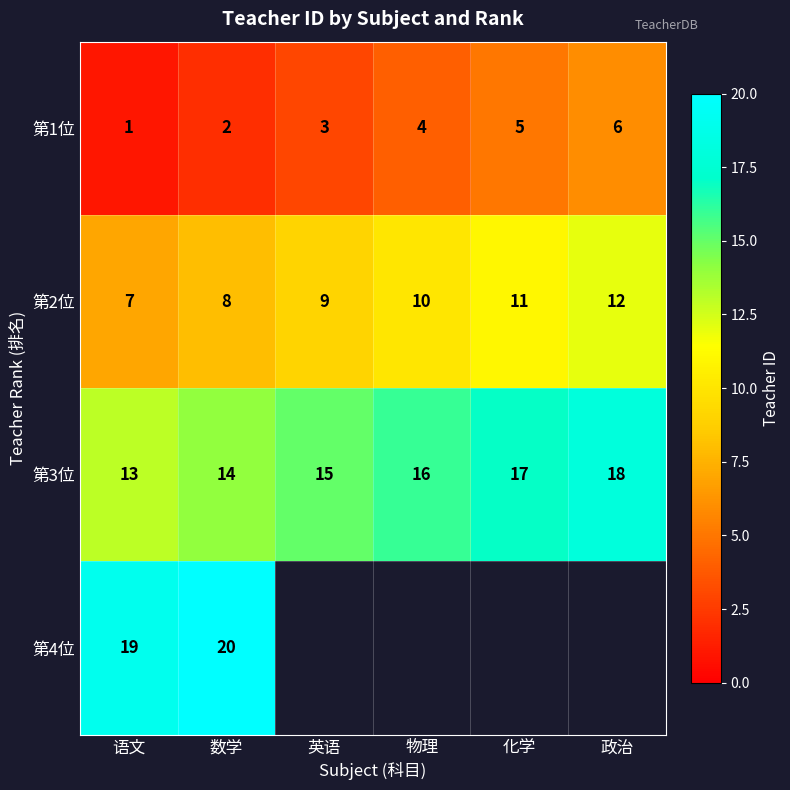

Rank the categories by 第2位 value from highest to lowest.

政治, 化学, 物理, 英语, 数学, 语文